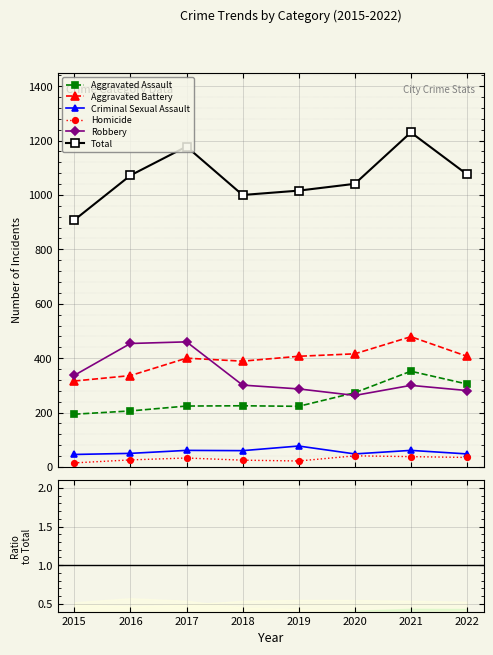

What is the spread (max minus min) of values at 2015?

893